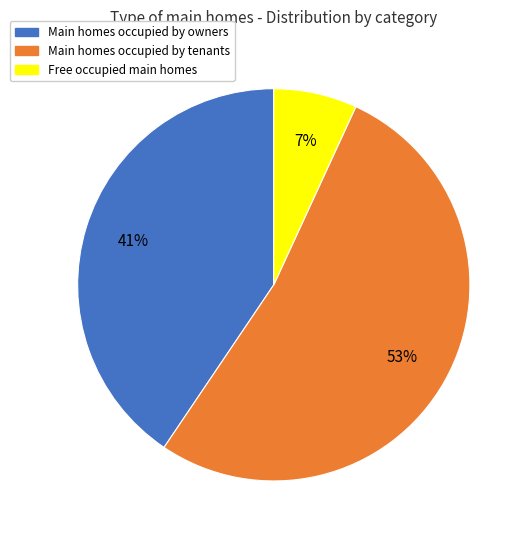

Does any single category account for the majority?

Yes